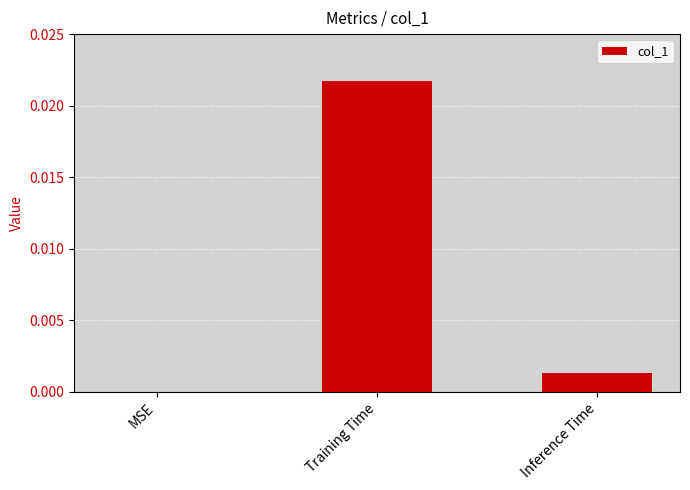

At which category does the chart reach its peak across all series?

Training Time